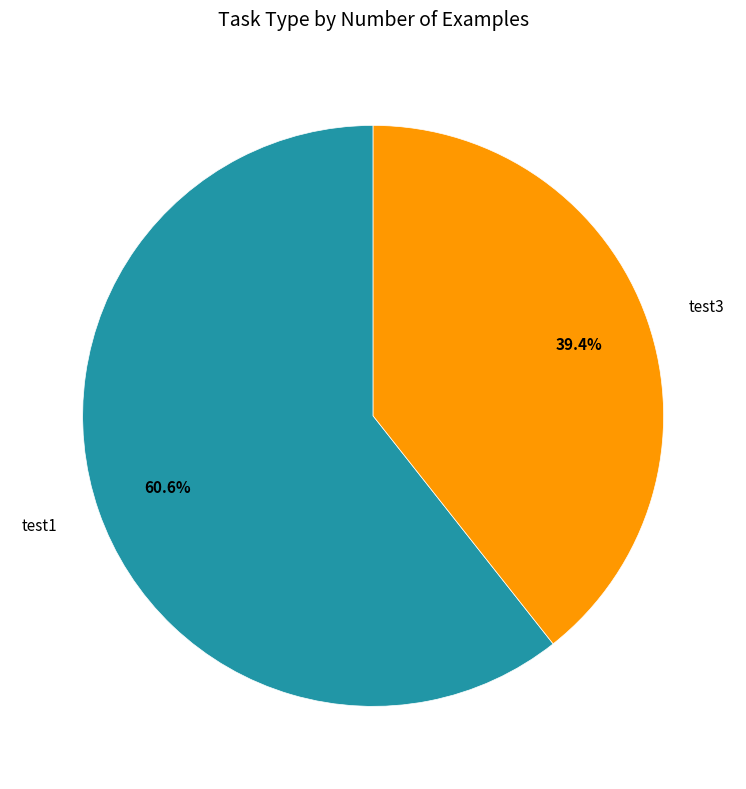

To the nearest percent, what percentage of the pie is test3?

39%